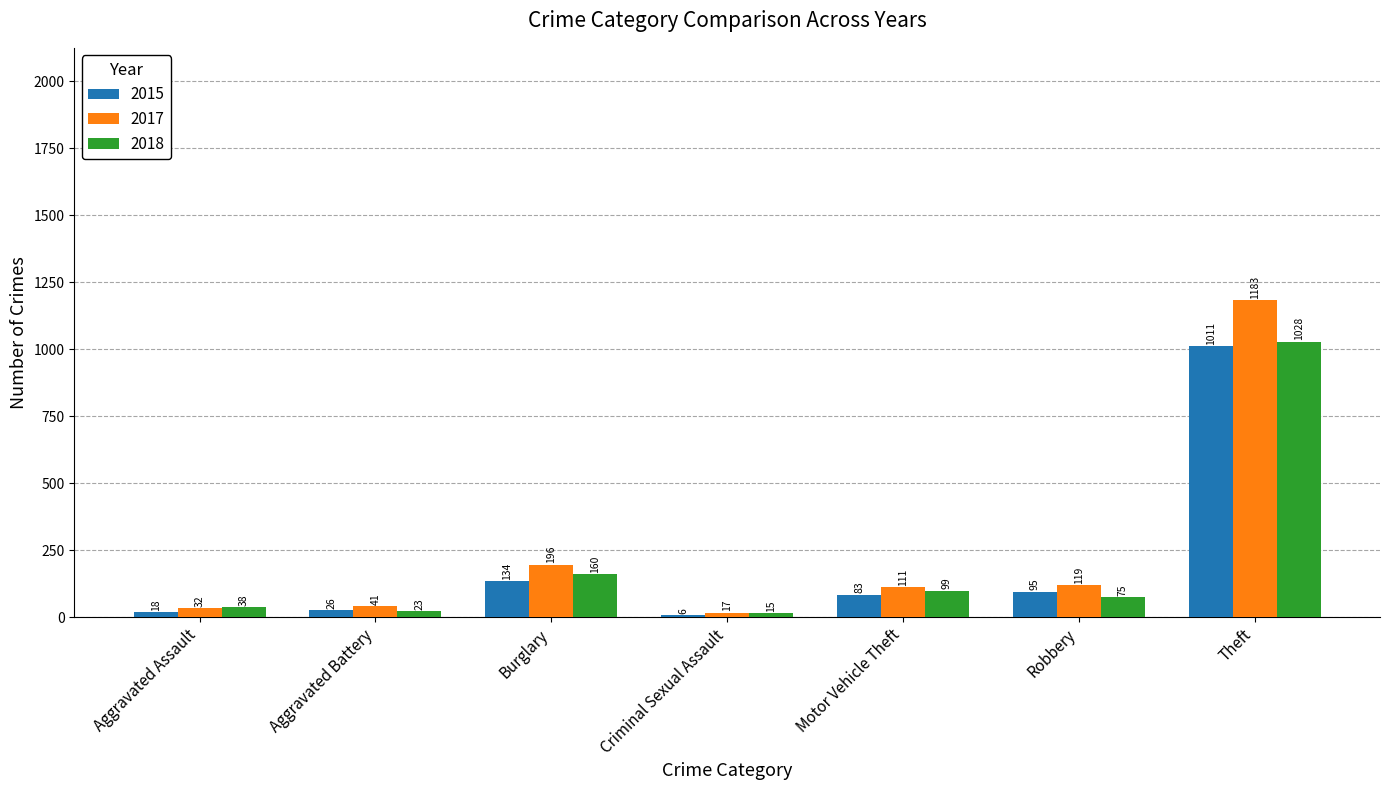

At which category is the sum across all series the highest?

Theft